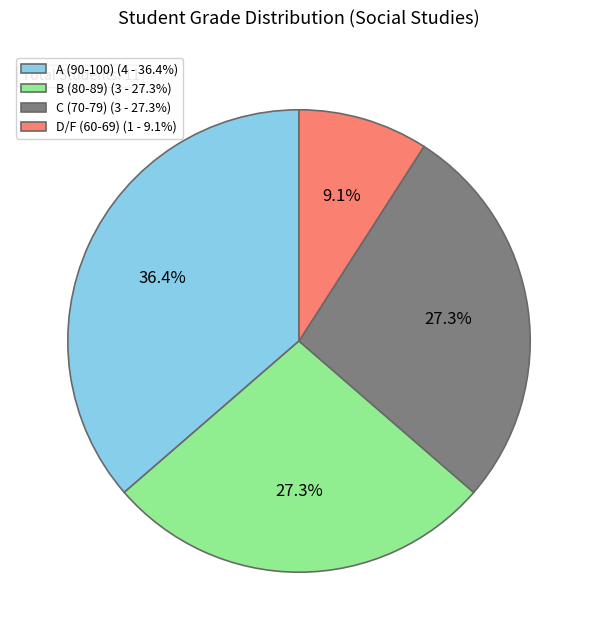

What is the ratio of the value at B (80-89) (3 - 27.3%) to the value at C (70-79) (3 - 27.3%)?

1.0